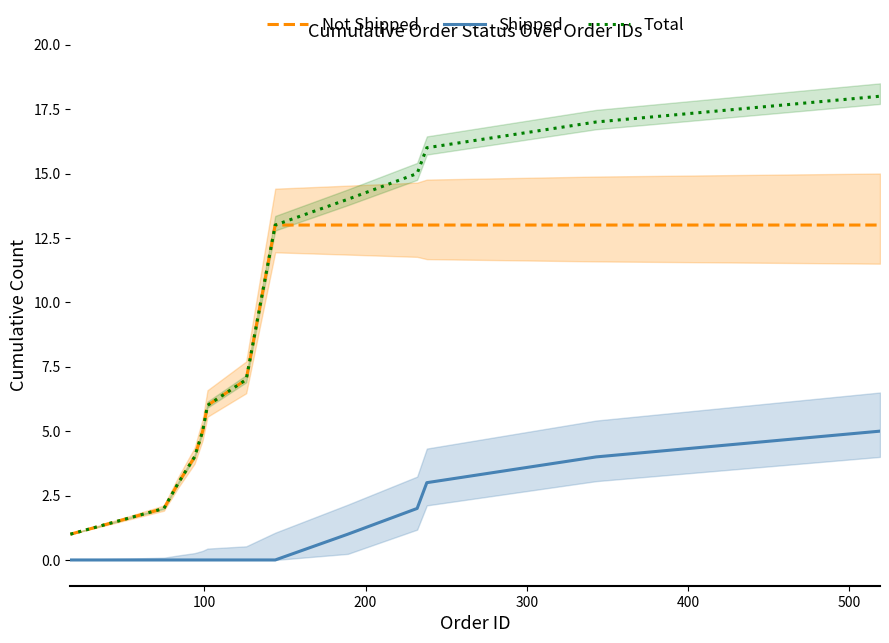

What is the maximum value for Total?

18